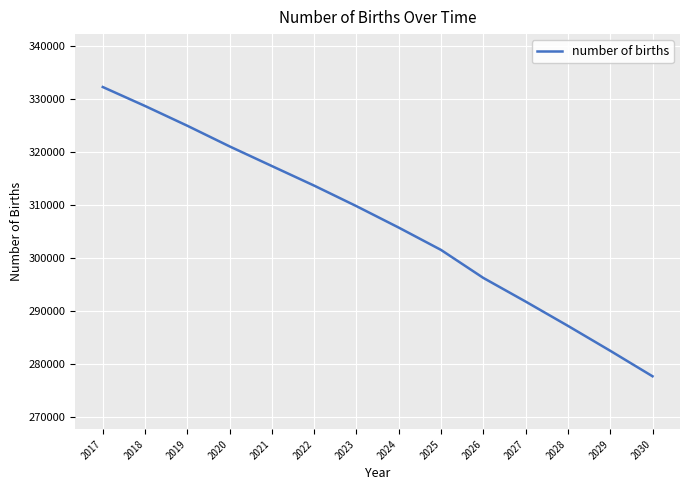

What is the difference between the second highest and minimum values?

51088.1